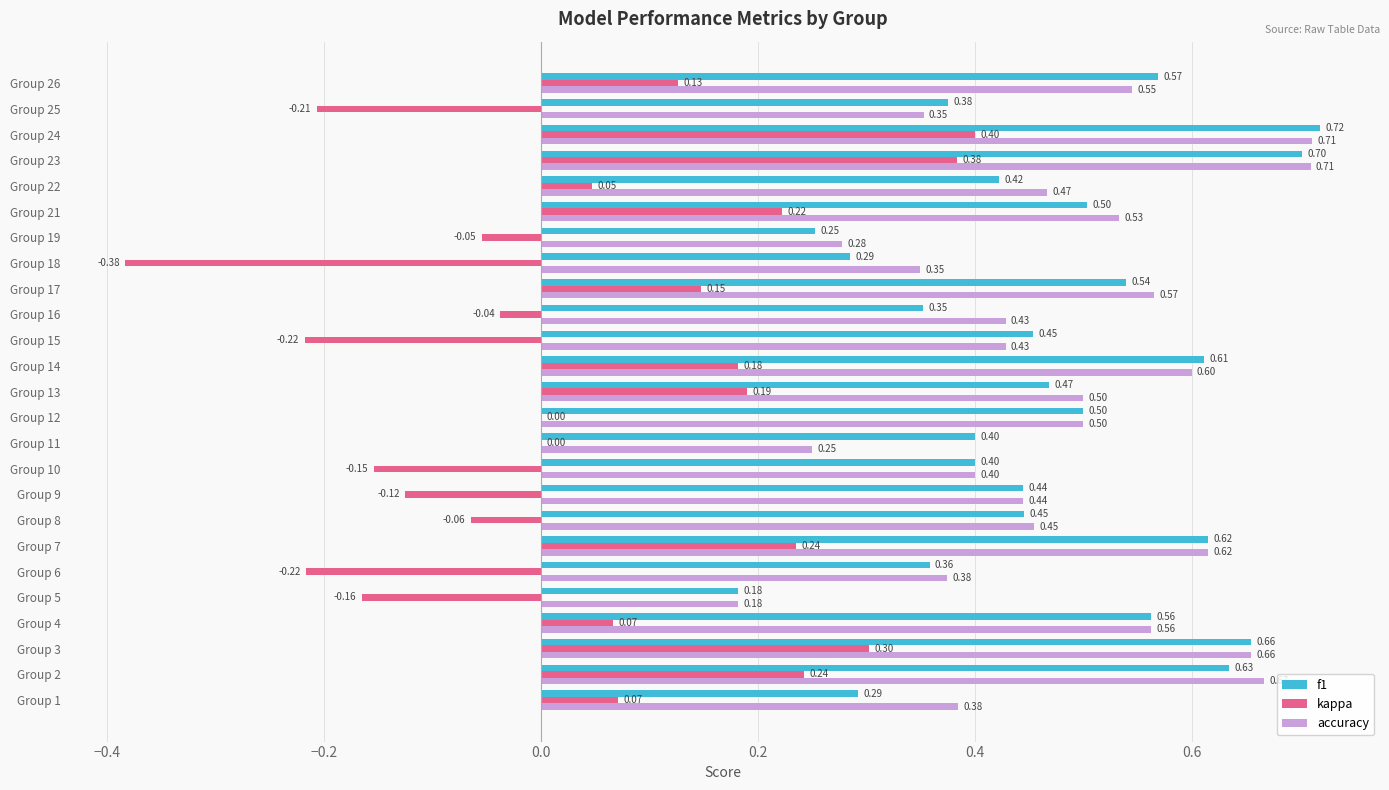

What is the maximum value shown in the chart?

0.7